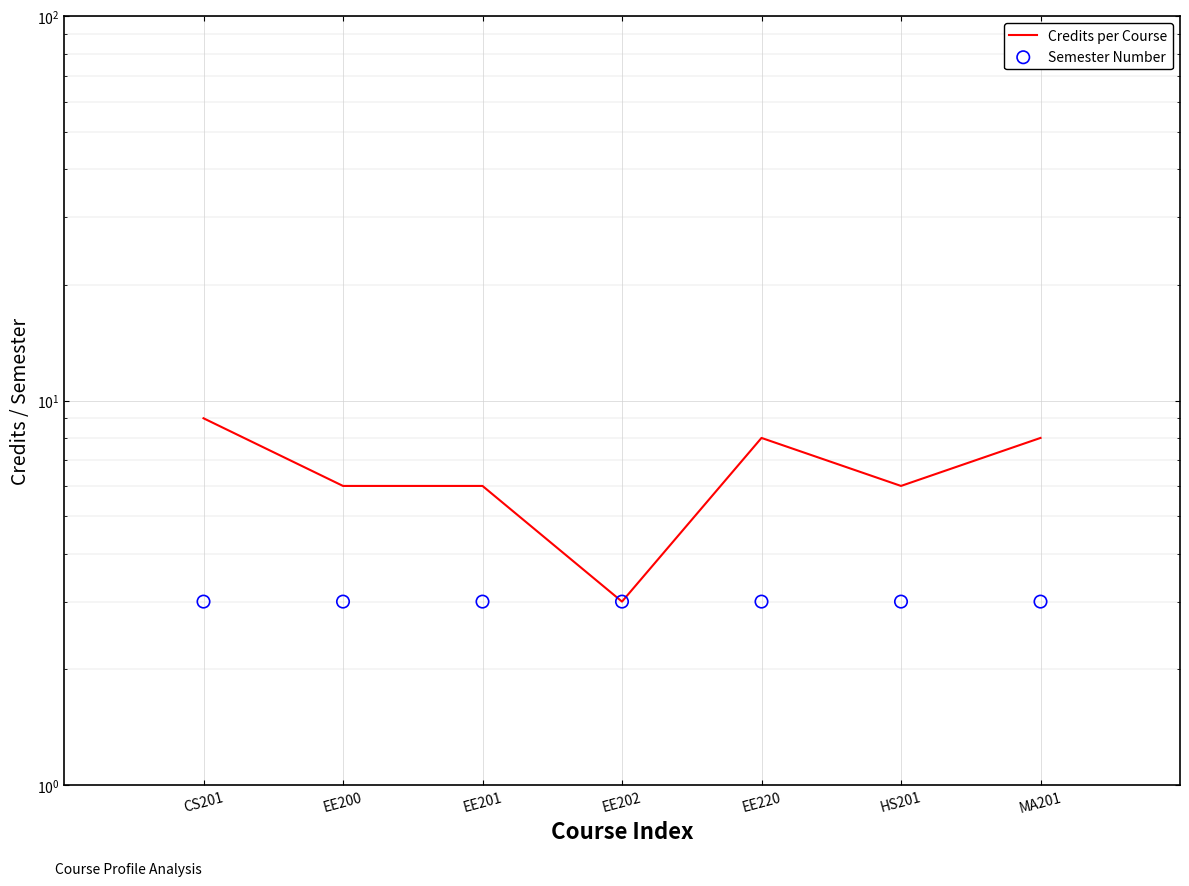

Which series has the largest Y range (max minus min)?

Credits per Course